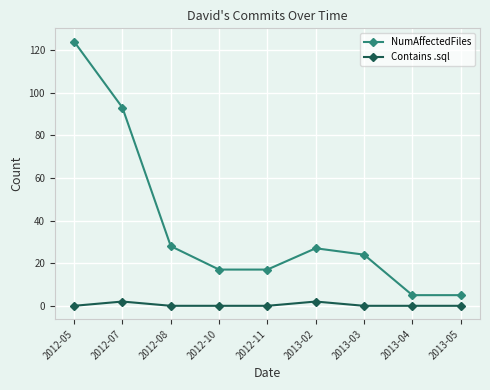

What are all the series names shown in the legend?

NumAffectedFiles, Contains .sql